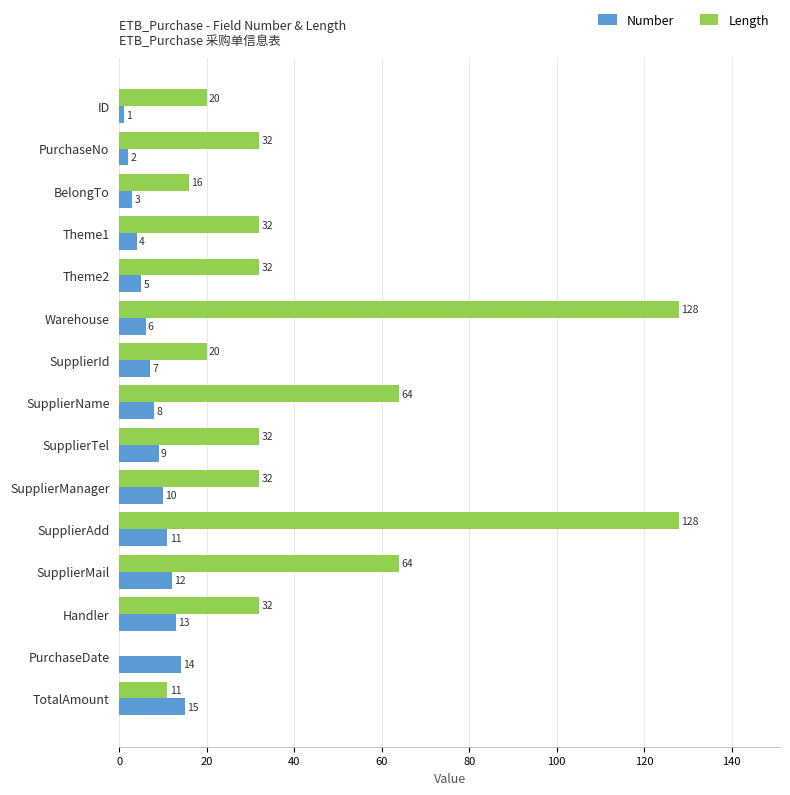

What value does the Length series have at SupplierAdd?

128